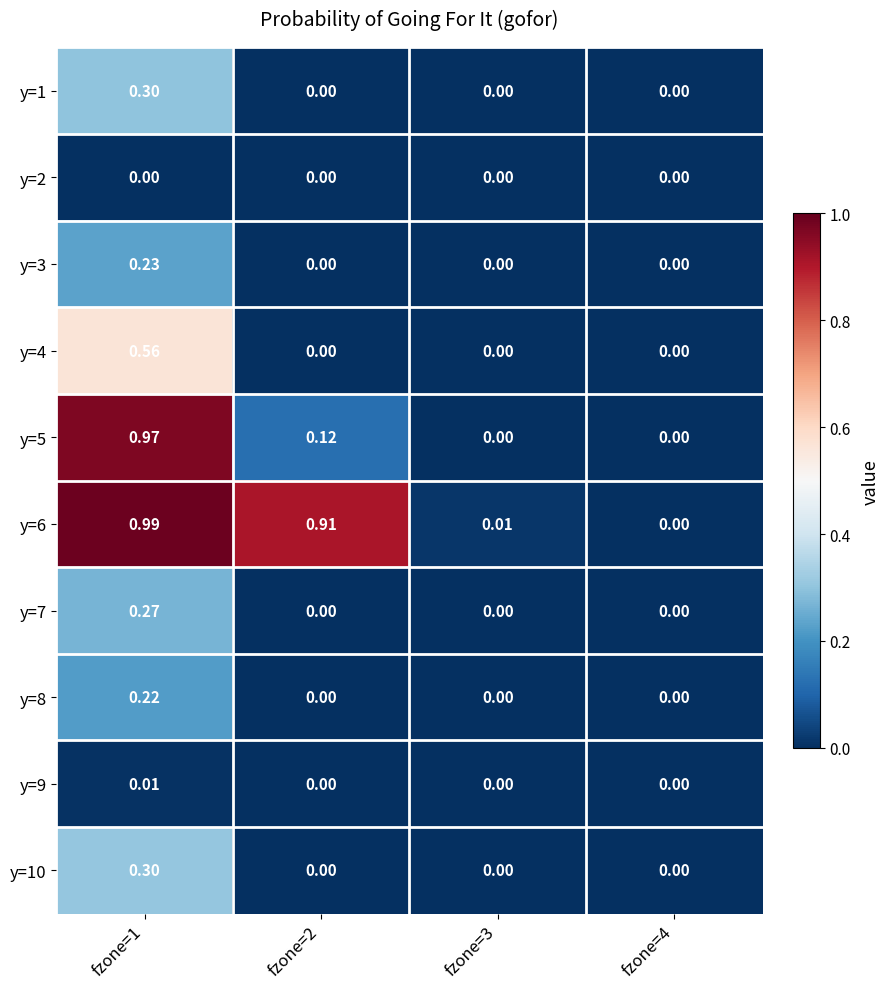

Is the value of y=5 at fzone=2 greater than the value of y=8 at fzone=4?

Yes